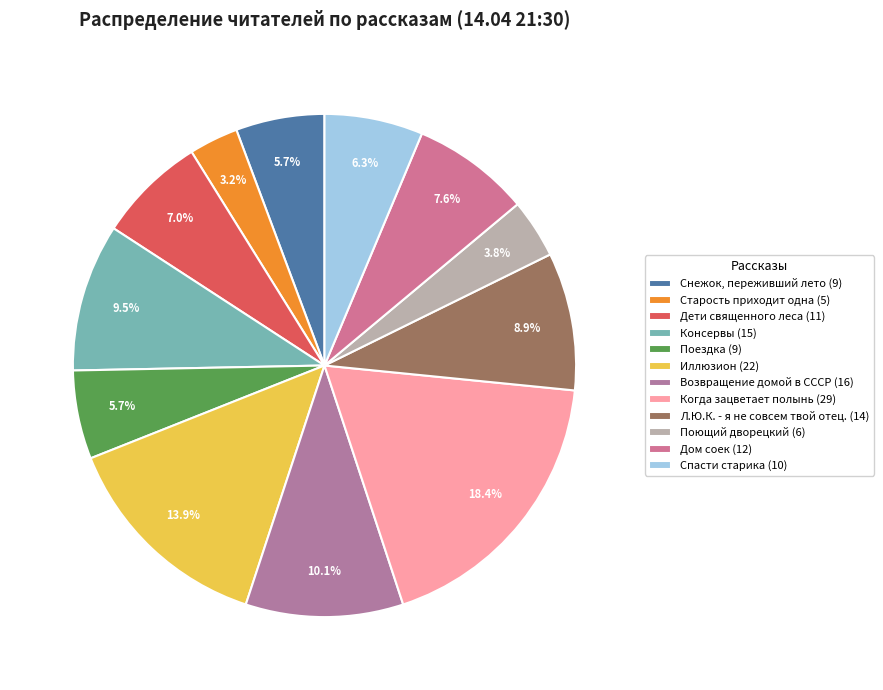

To the nearest percent, what is the difference between the Возвращение домой в СССР and Дети священного леса slice percentages?

3%